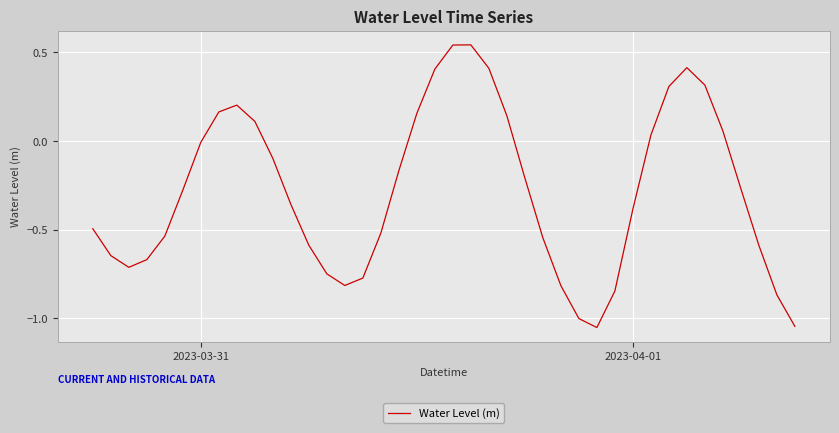

What is the difference between the maximum and minimum values?

1.6